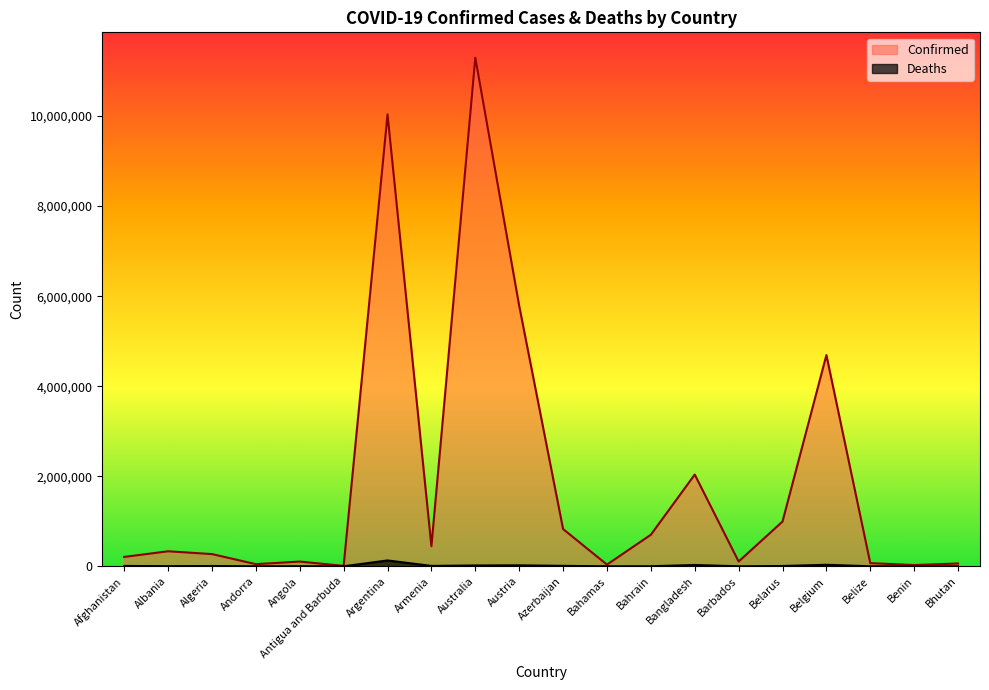

Does the chart display data point markers on the line(s)?

No